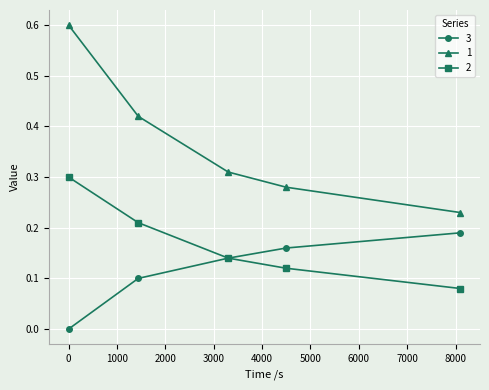

True or false: 3 and 1 cross at least once.

False